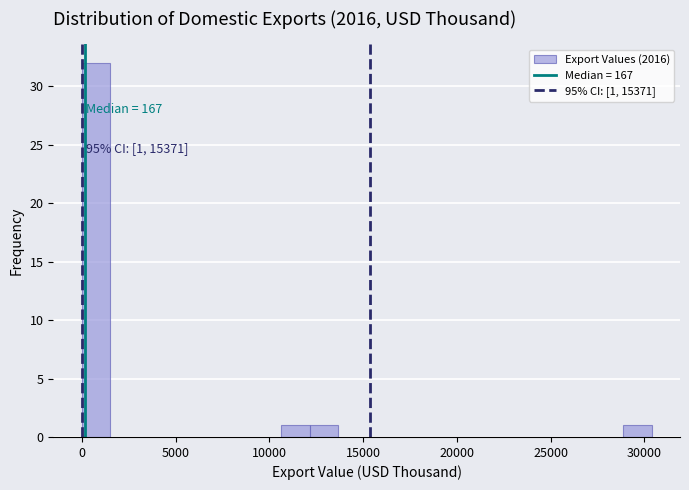

Around what value on the x-axis is the tallest bar? Give the approximate position of its centre, as read against the axis.

1000